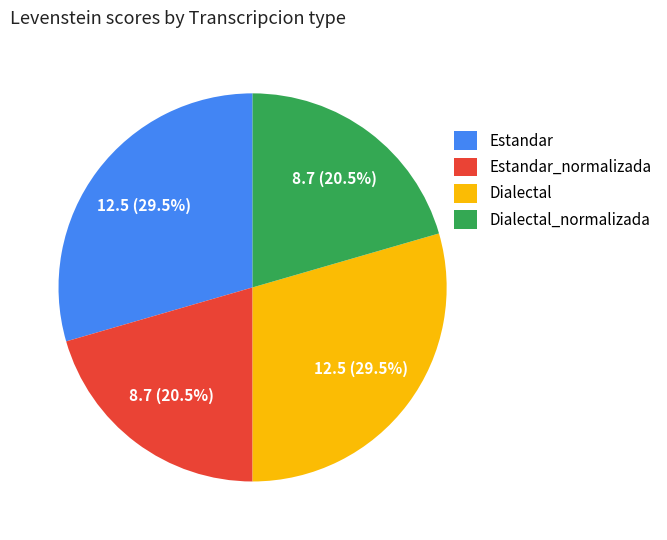

Approximately how many times larger is the value at Estandar_normalizada compared to Estandar?

0.7